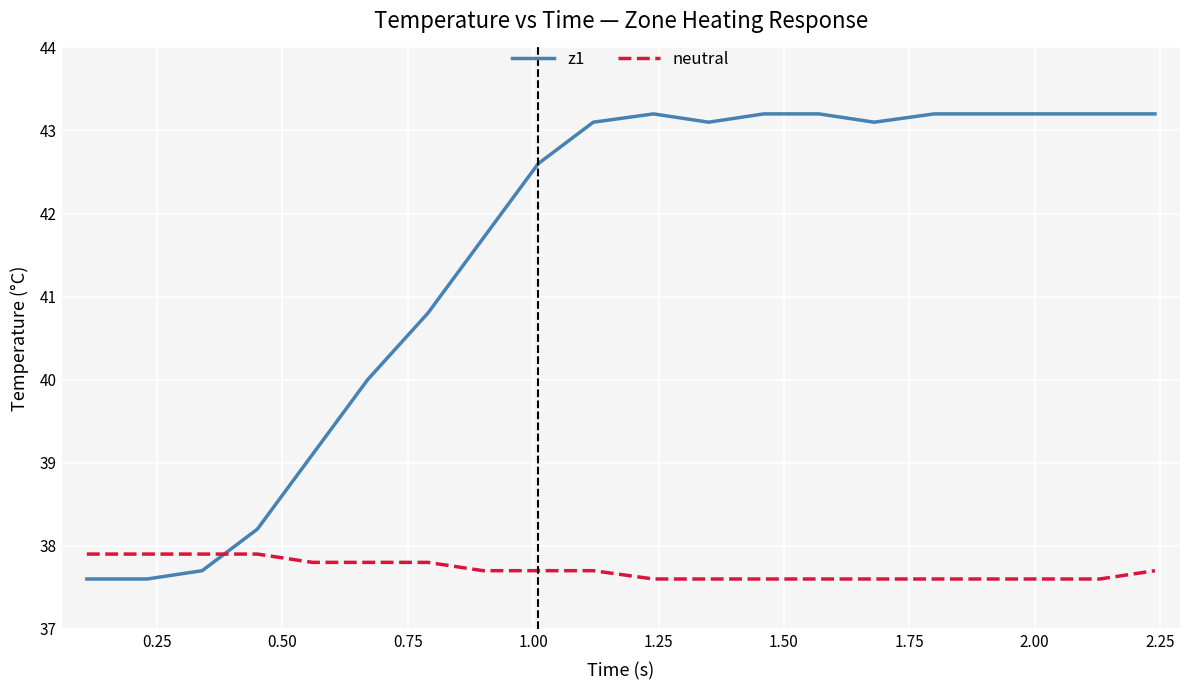

Which series has the largest total across all categories?

z1